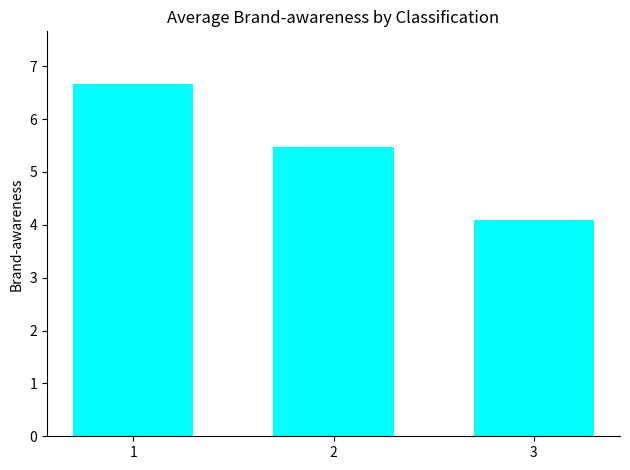

Which category has the highest value across all series?

1